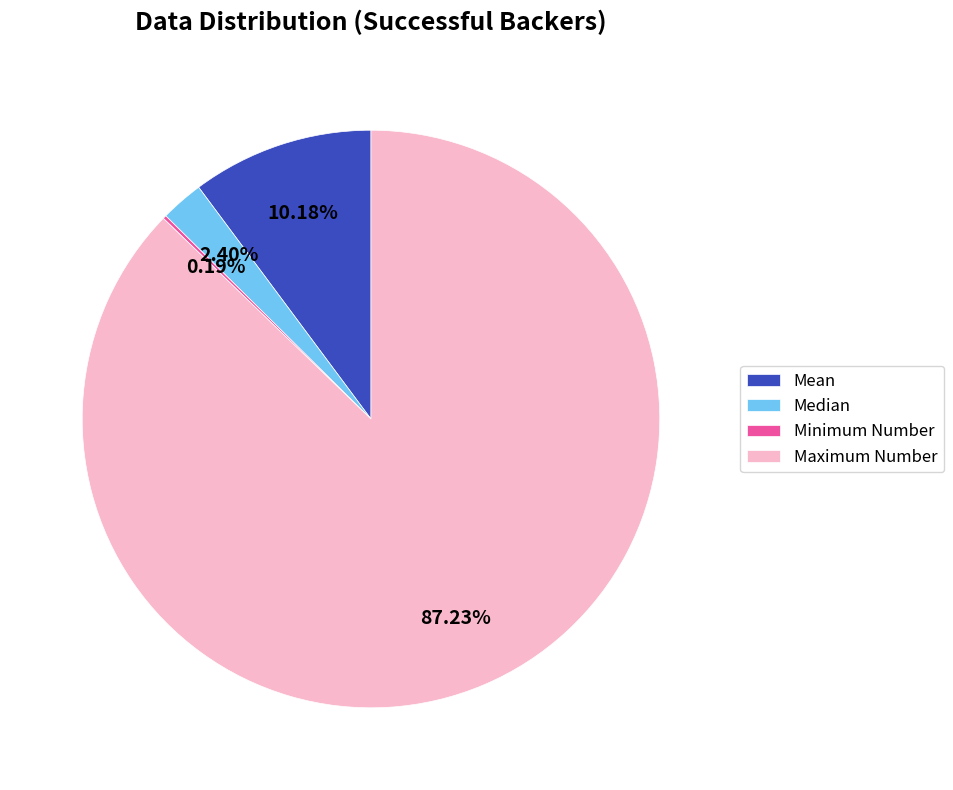

Is it true that Maximum Number is 76% of the pie?

False